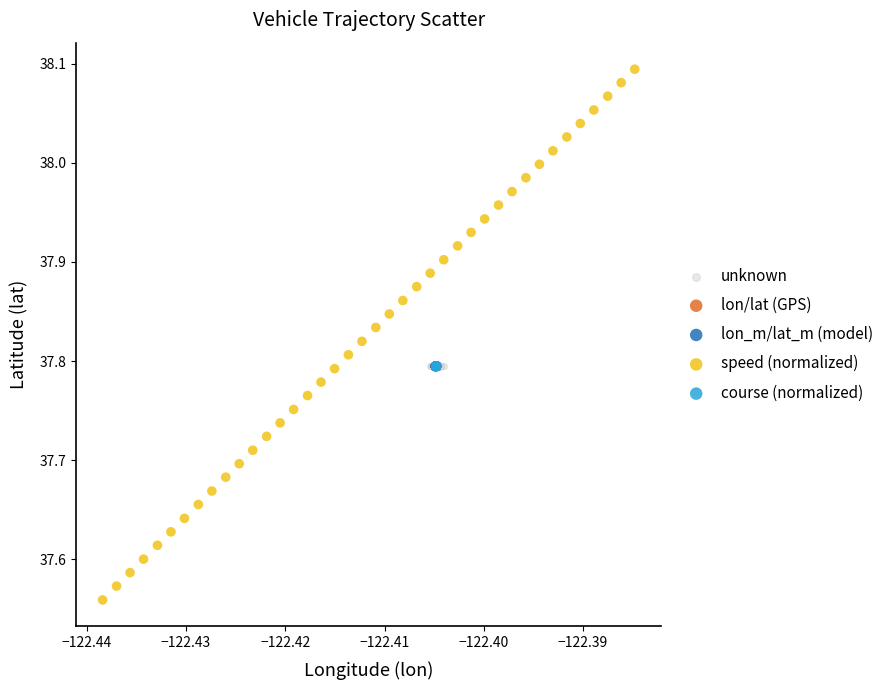

Which series reaches the maximum Y coordinate?

speed (normalized)